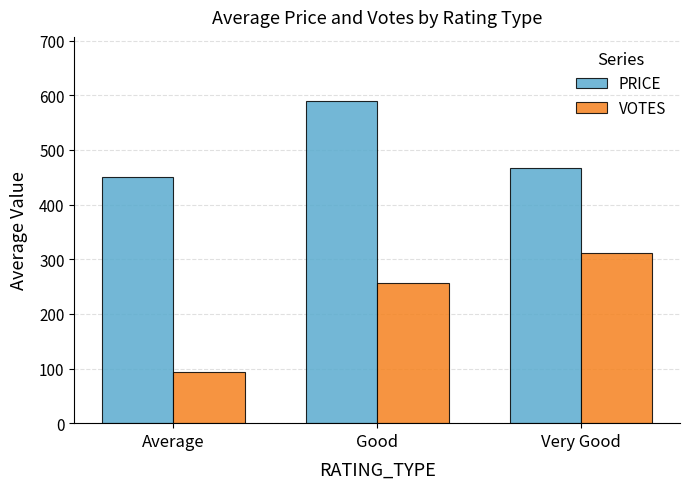

The VOTES series shows 312.0 at Very Good. True or false?

True